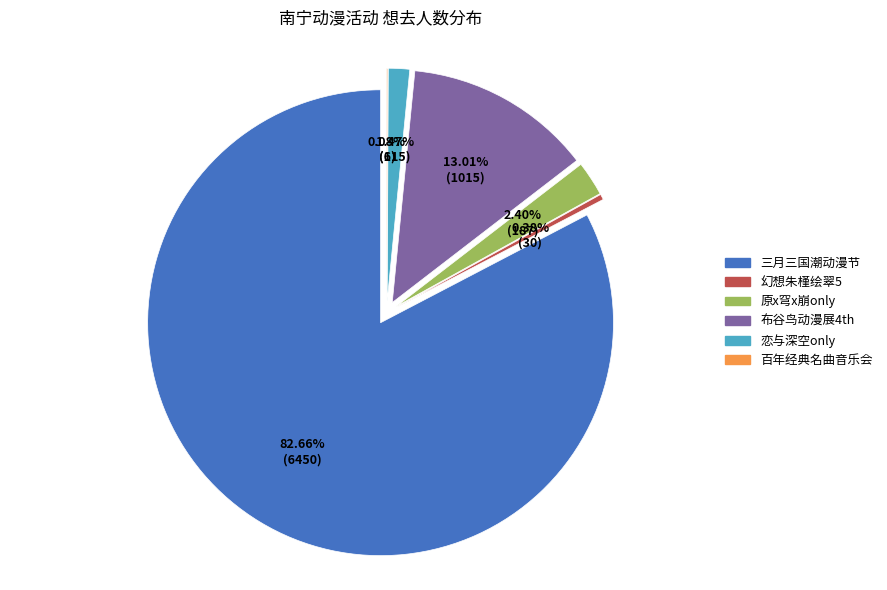

Does 南宁·布谷鸟动漫展4th account for over 50% of the chart?

No